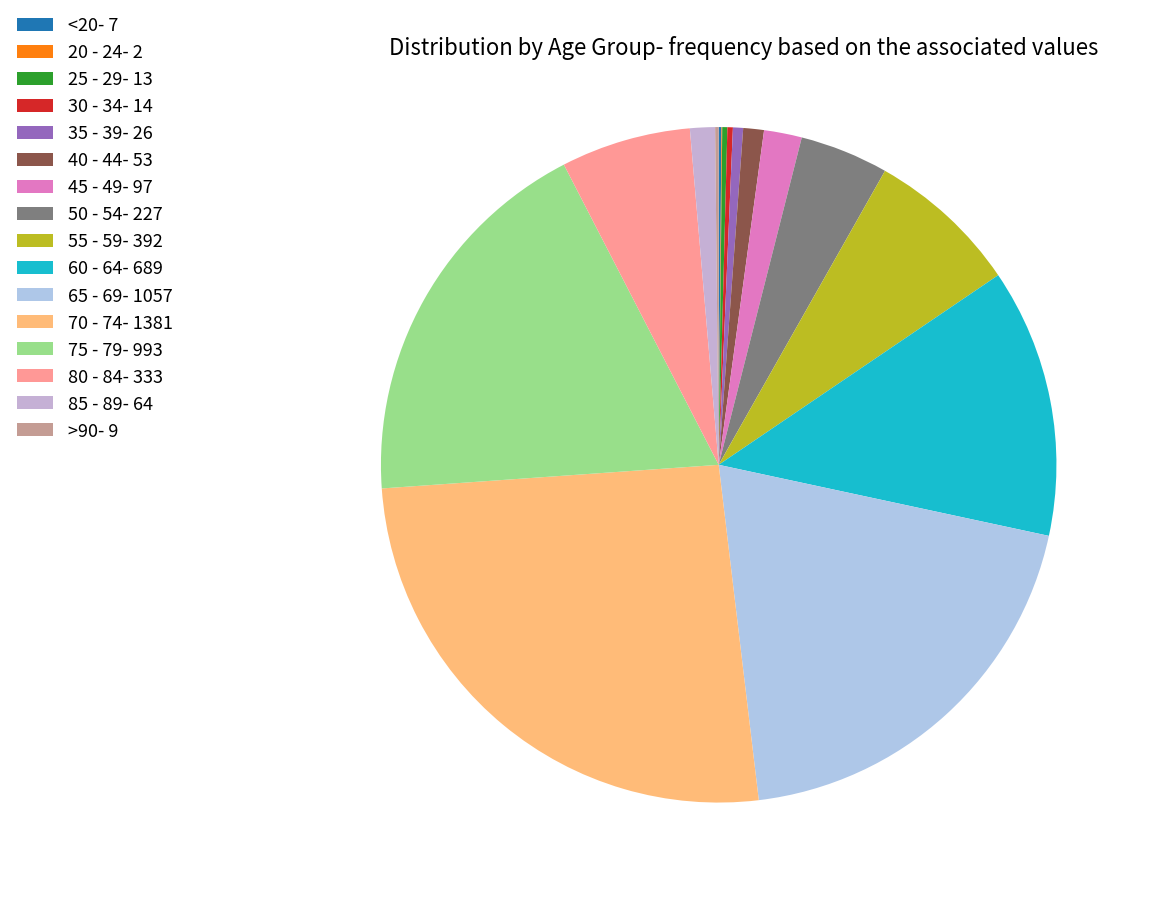

True or false: 25 - 29 accounts for 8% of the total.

False